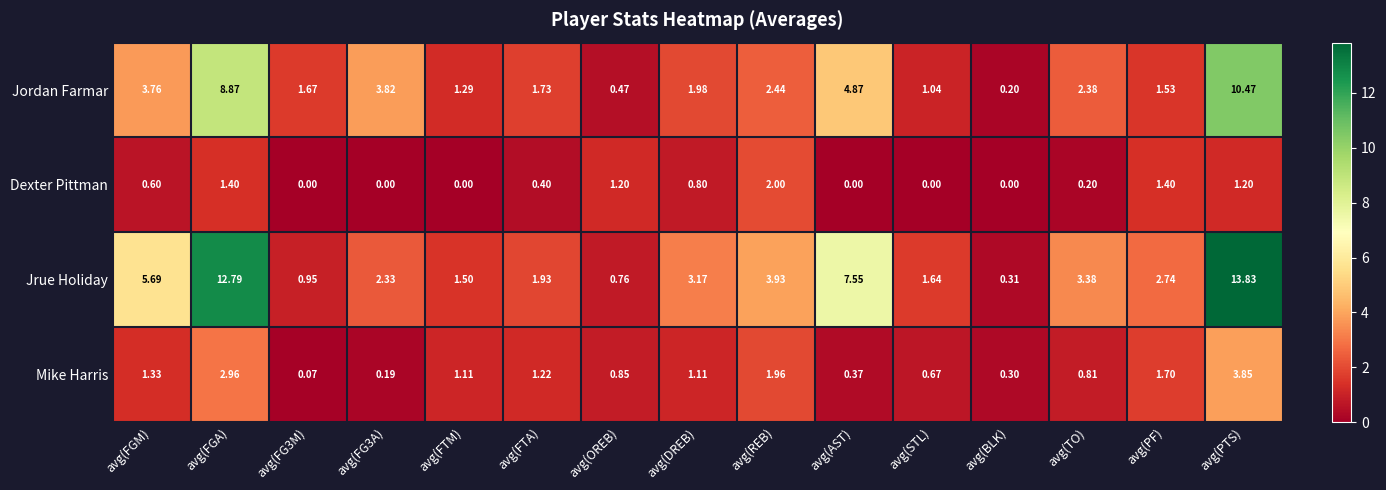

Count the number of data series in this chart.

4